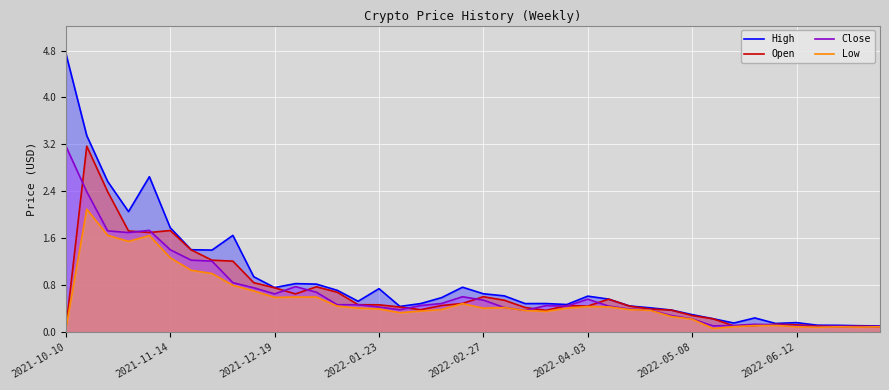

How many interior local peaks does the Open series have?

8